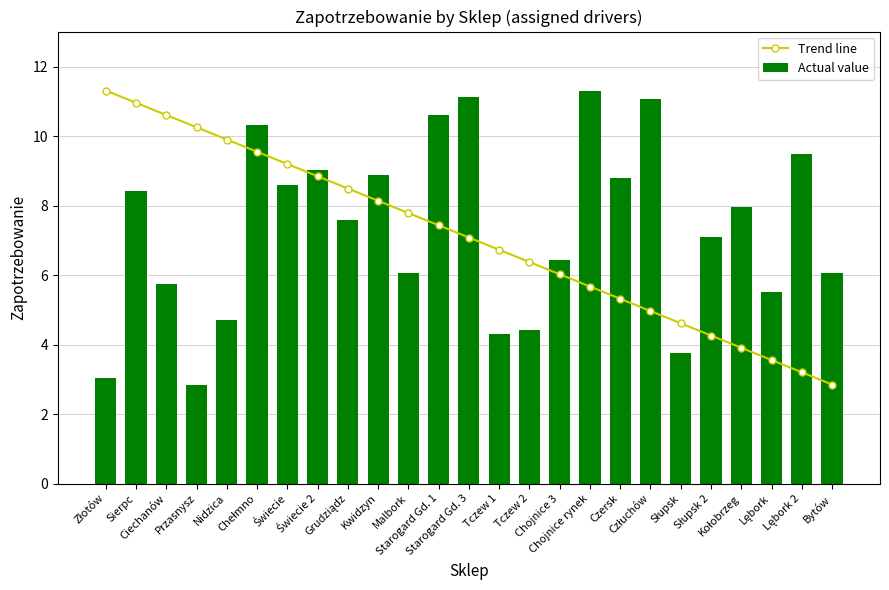

Rank the series by their average value, from lowest to highest.

Trend line, Actual value